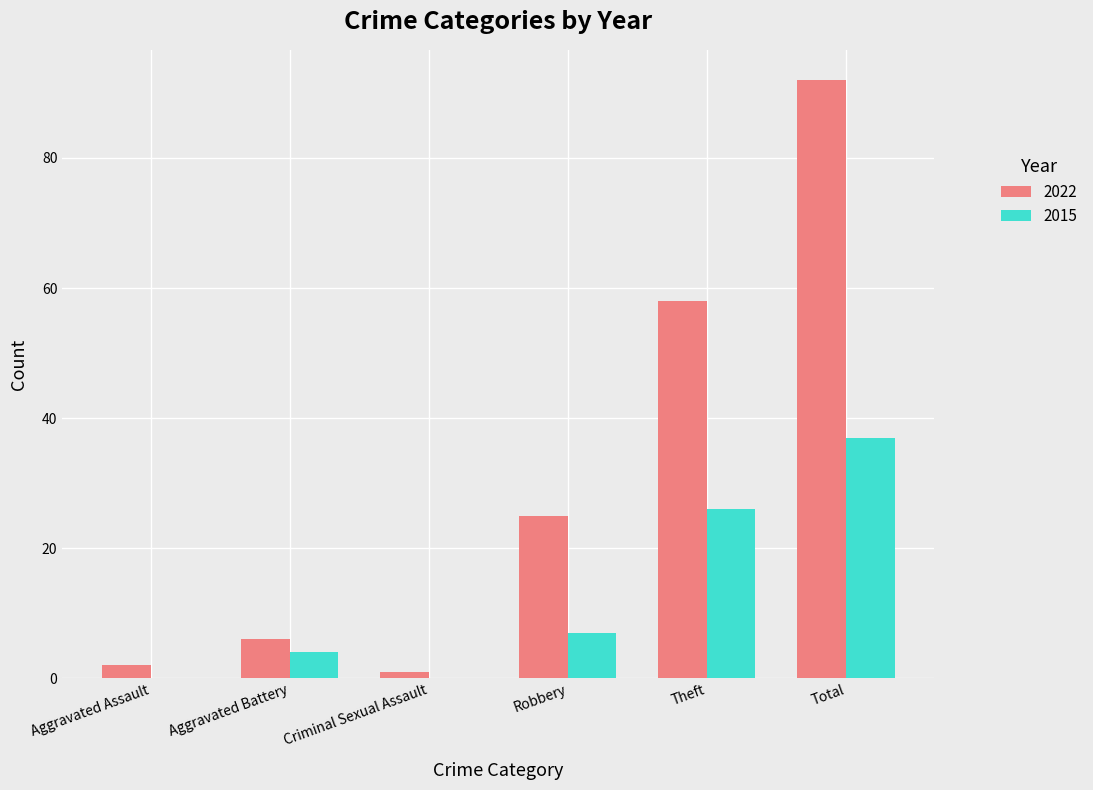

The 2015 series shows 15 at Criminal Sexual Assault. True or false?

False